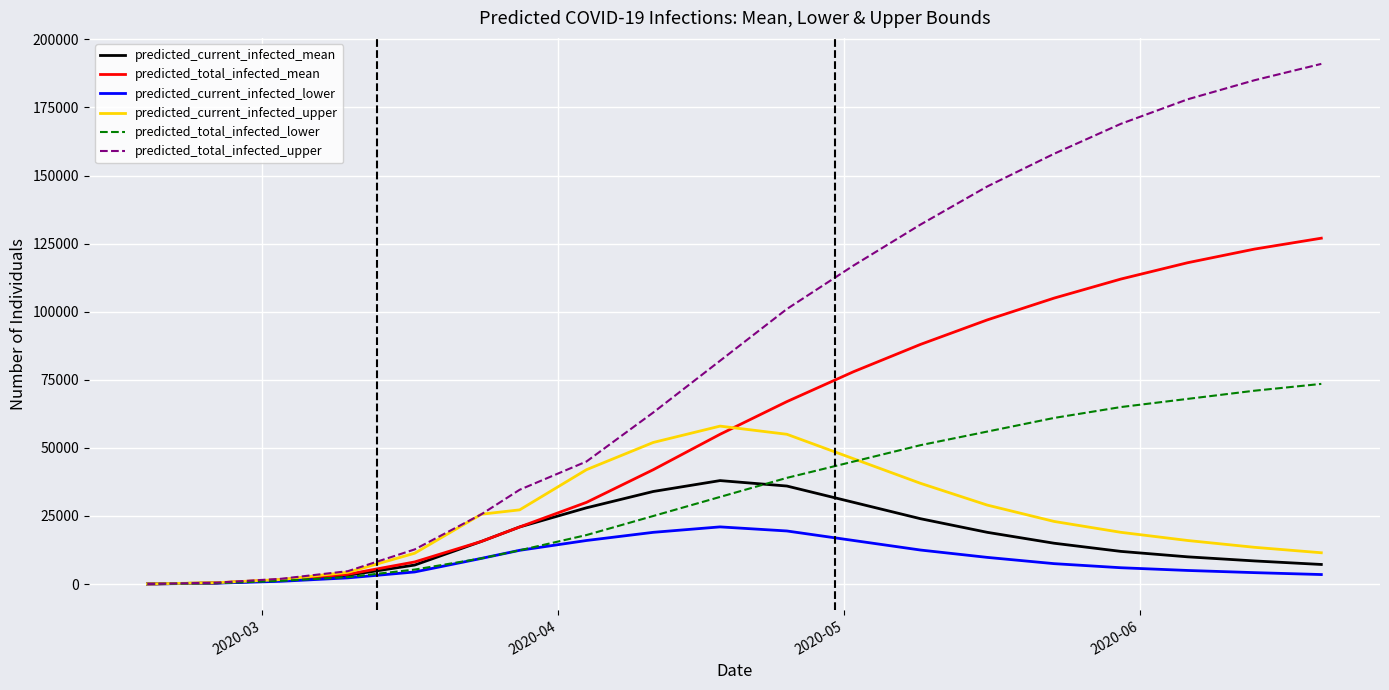

Which series has the largest total across all categories?

predicted_total_infected_upper